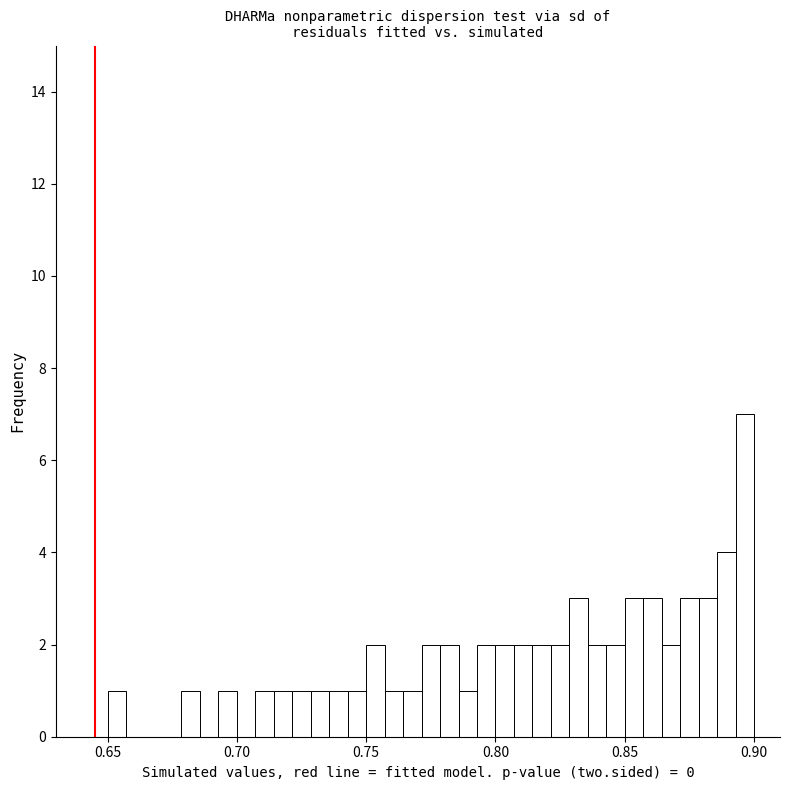

Read against the x-axis, roughly where is the centre of the tallest bar?

0.895